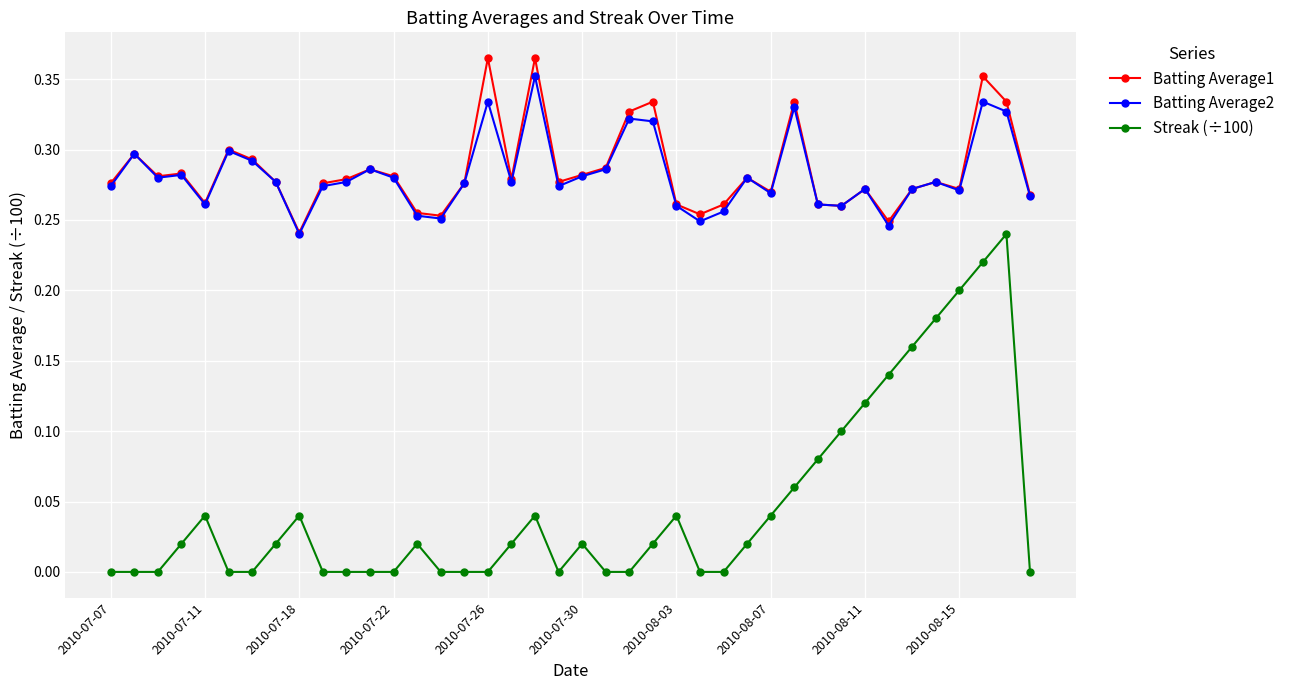

True or false: Streak (÷100) has more than 0 points higher than both neighbors.

True